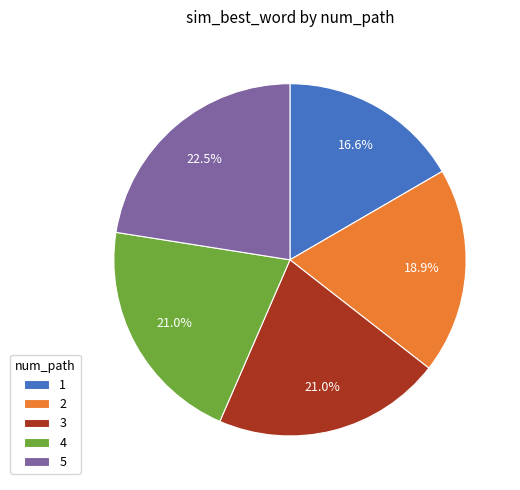

To the nearest percent, what is the average slice percentage?

20%